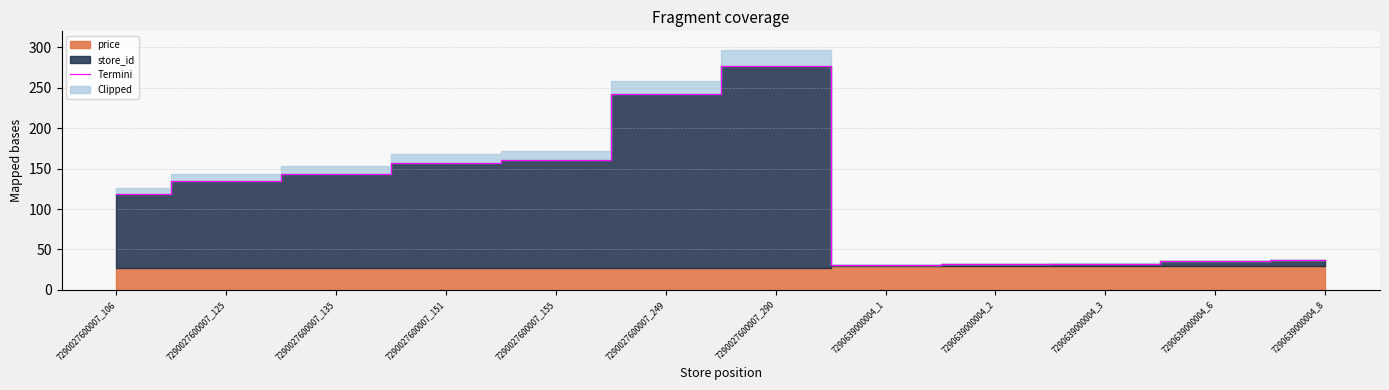

Reading left to right, transcribe all the data shown in this chart.

7290027600007_106=118.6	7290027600007_125=135.0	7290027600007_135=143.6	7290027600007_151=157.4	7290027600007_155=160.9	7290027600007_249=241.9	7290027600007_290=277.2	7290639000004_1=30.9	7290639000004_2=31.7	7290639000004_3=32.6	7290639000004_6=35.2	7290639000004_8=36.9